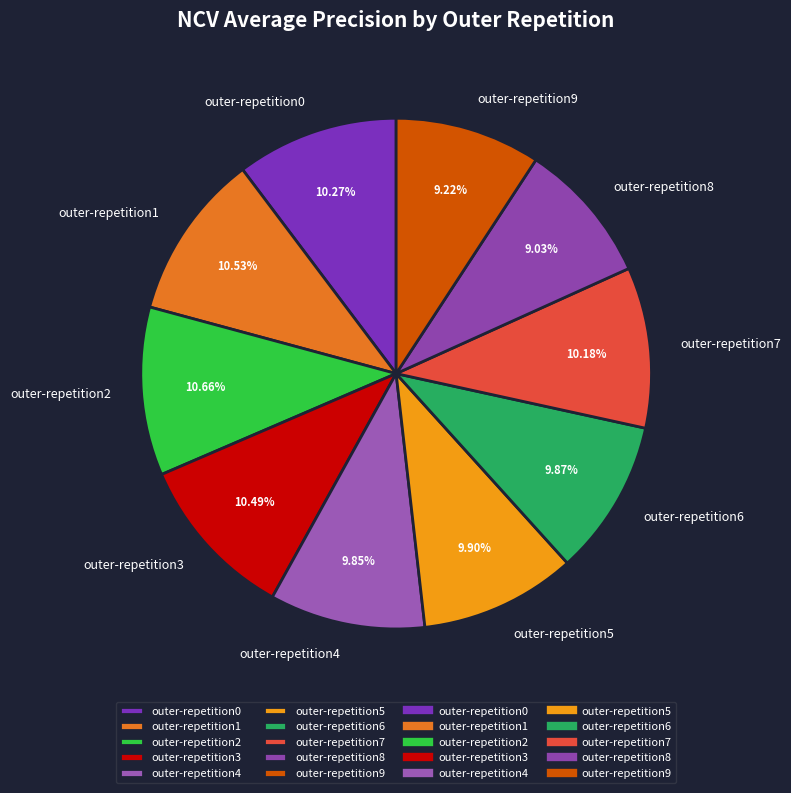

How many slices are in this pie chart?

10